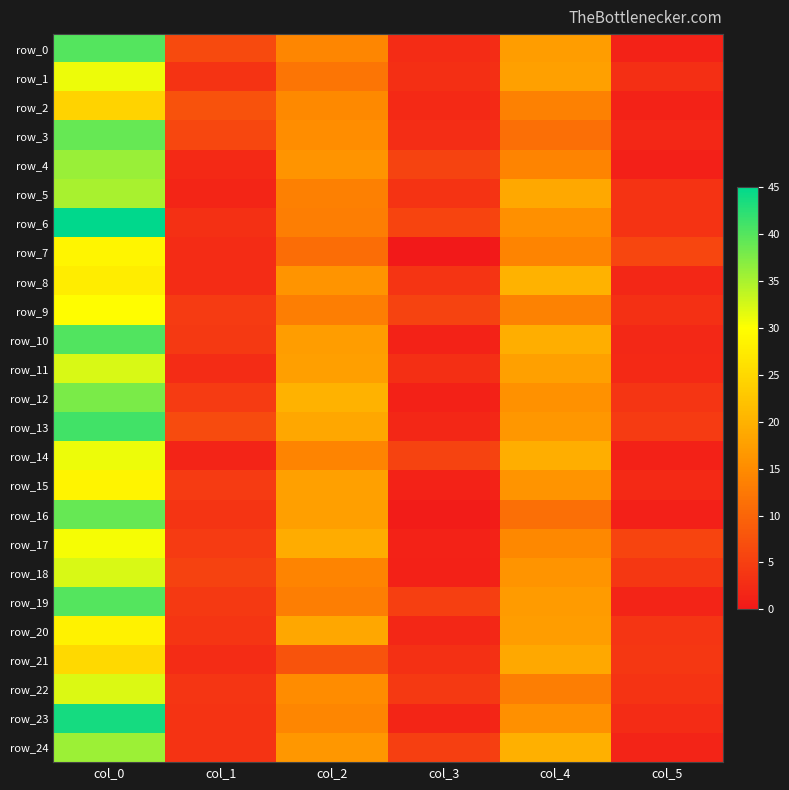

Which category has the lowest value across all series?

col_3